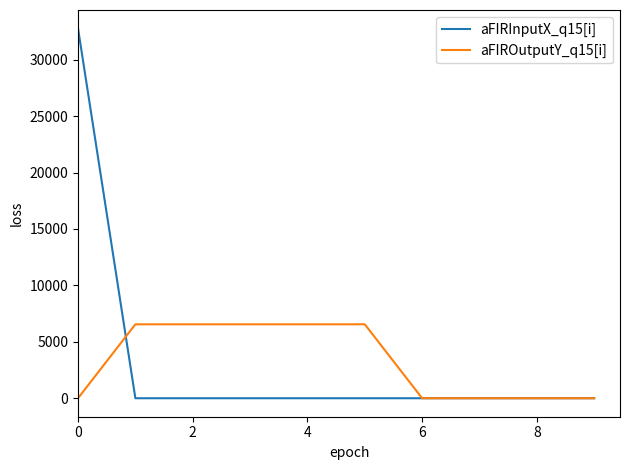

Rank the series by their maximum value, from lowest to highest.

aFIROutputY_q15[i], aFIRInputX_q15[i]